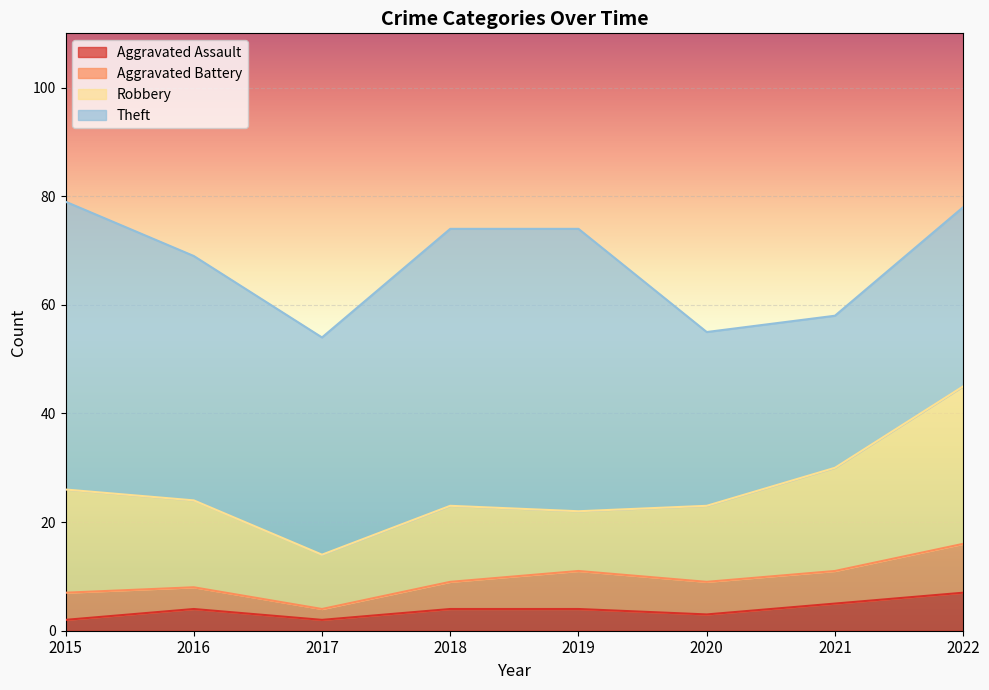

In Robbery, how many points are lower than both neighbors (excluding endpoints)?

2